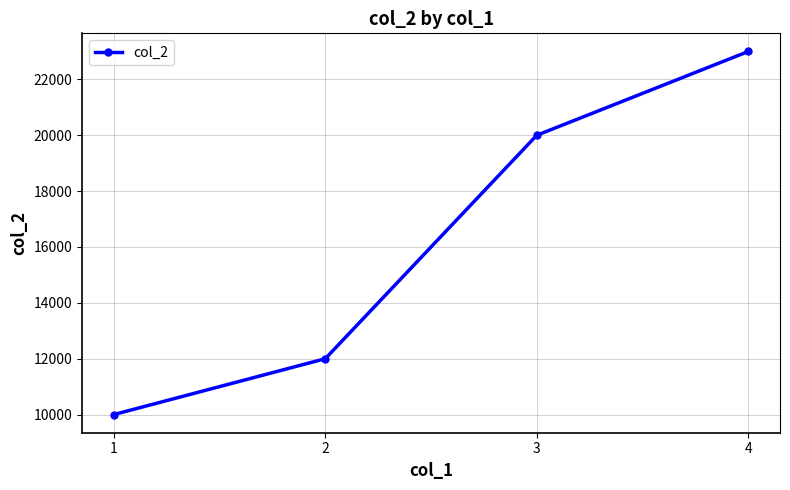

What is the difference between the maximum and minimum values?

13000